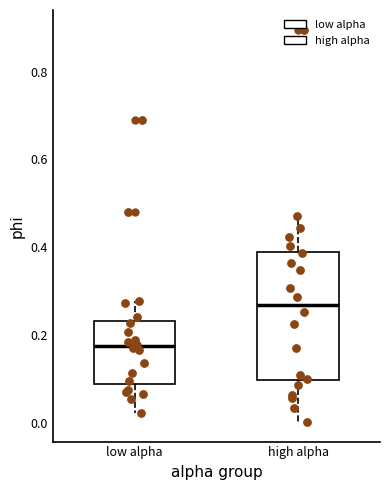

Where does the lower whisker of the box for low alpha end on the y-axis? The values are not printed on the chart, so give them approximately, as read against the axis.

0.02